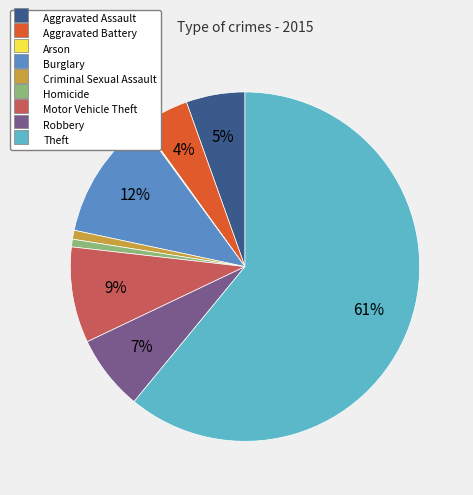

What is the ratio of the value at Motor Vehicle Theft to the value at Burglary?

0.8